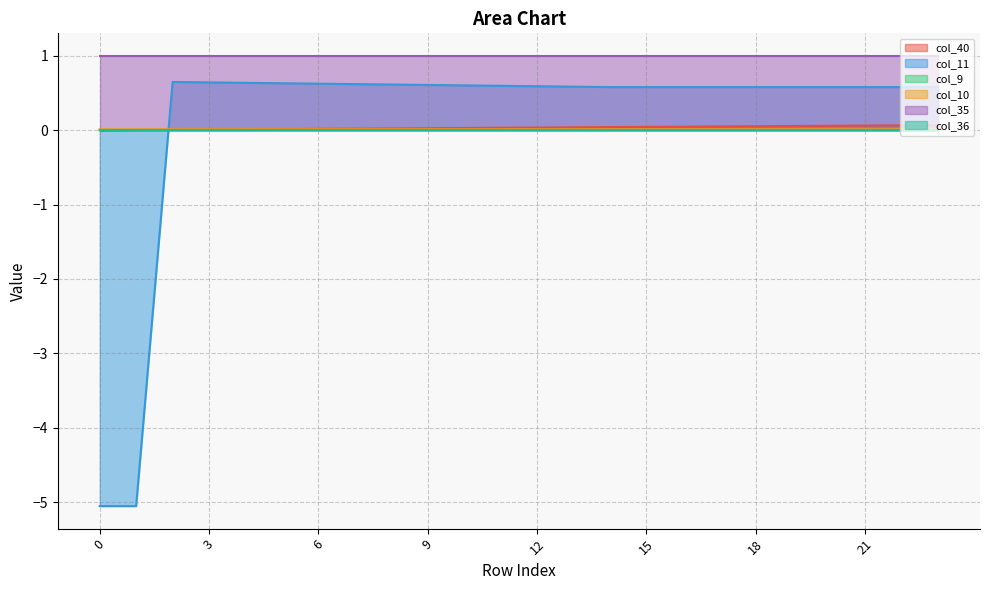

True or false: col_40 has more than 2 points higher than both neighbors.

False